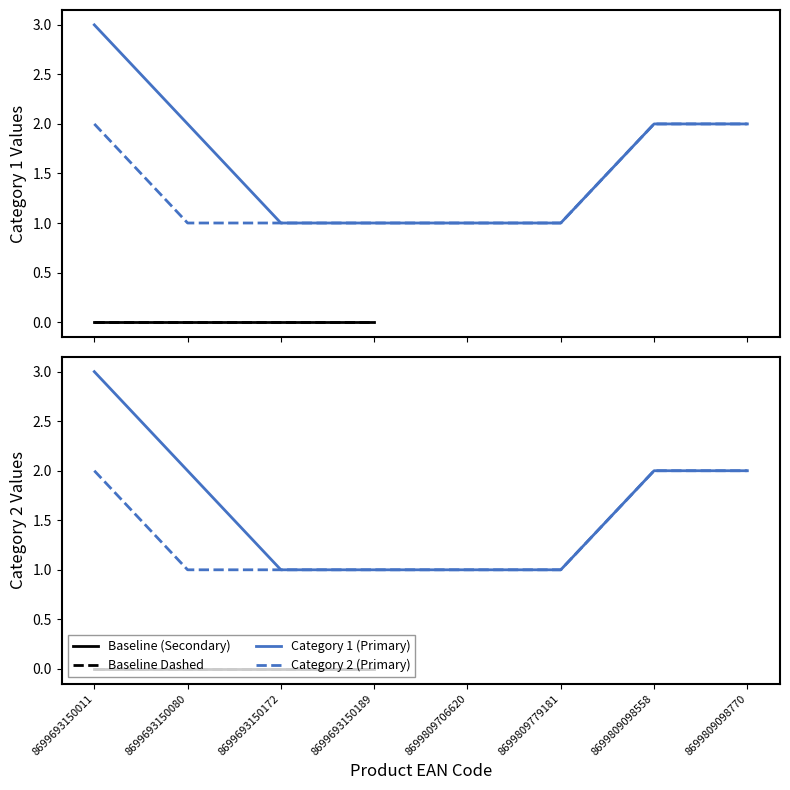

Which series has the widest spread of values?

Category 1 (Primary)